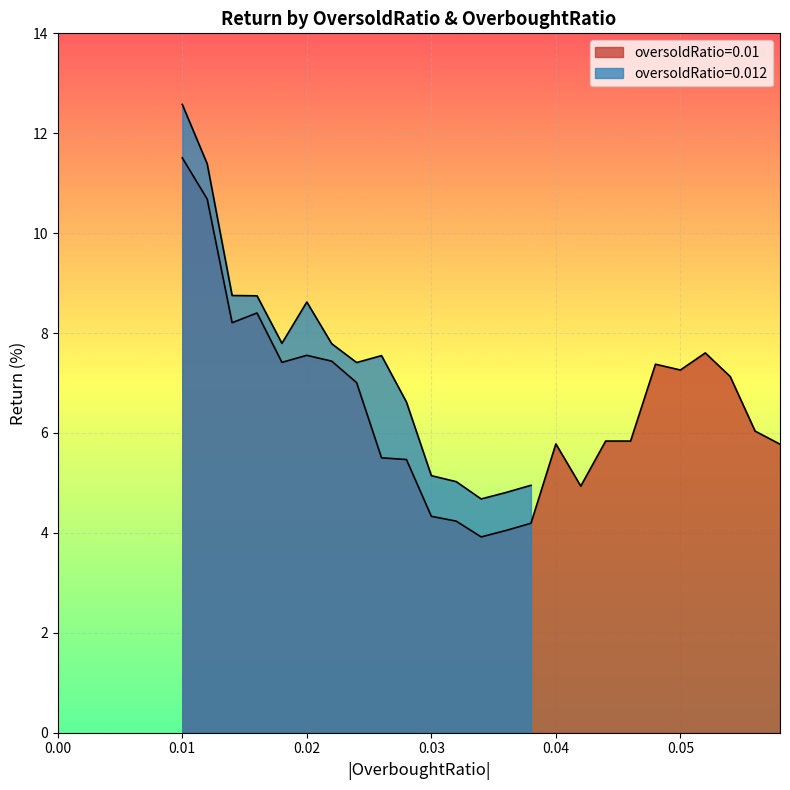

Reading right to left, what are all the values shown in this chart?

5.8	6.0	7.1	7.6	7.3	7.4	5.8	5.8	4.9	5.8	4.2	4.0	3.9	4.2	4.3	5.5	5.5	7.0	7.4	7.6	7.4	8.4	8.2	10.7	11.5